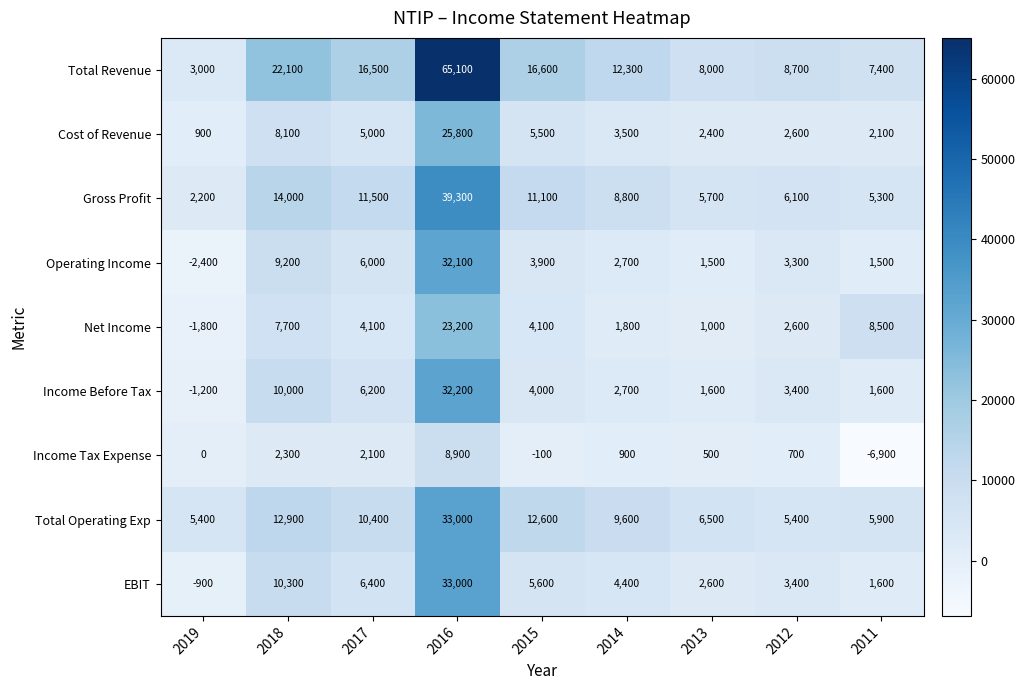

Between 2014 and 2012, which series saw the biggest shift?

Total Operating Exp